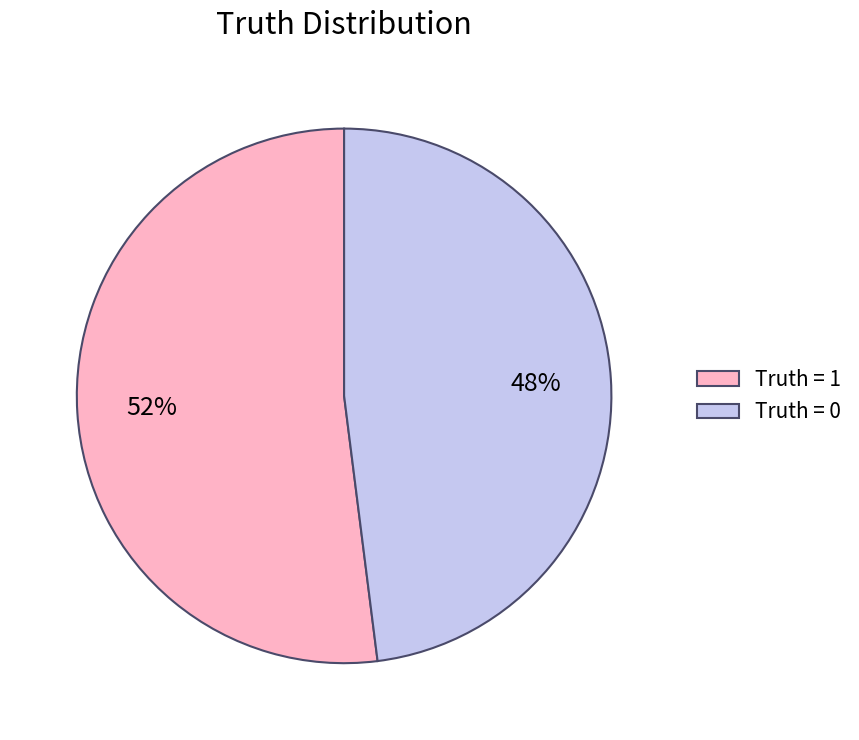

How many slices are in this pie chart?

2